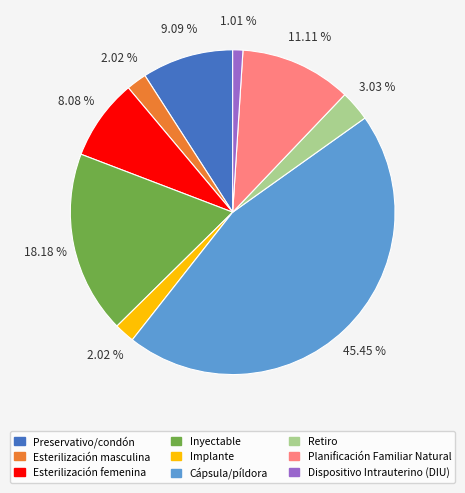

Between Implante and Planificación Familiar Natural, which is larger?

Planificación Familiar Natural